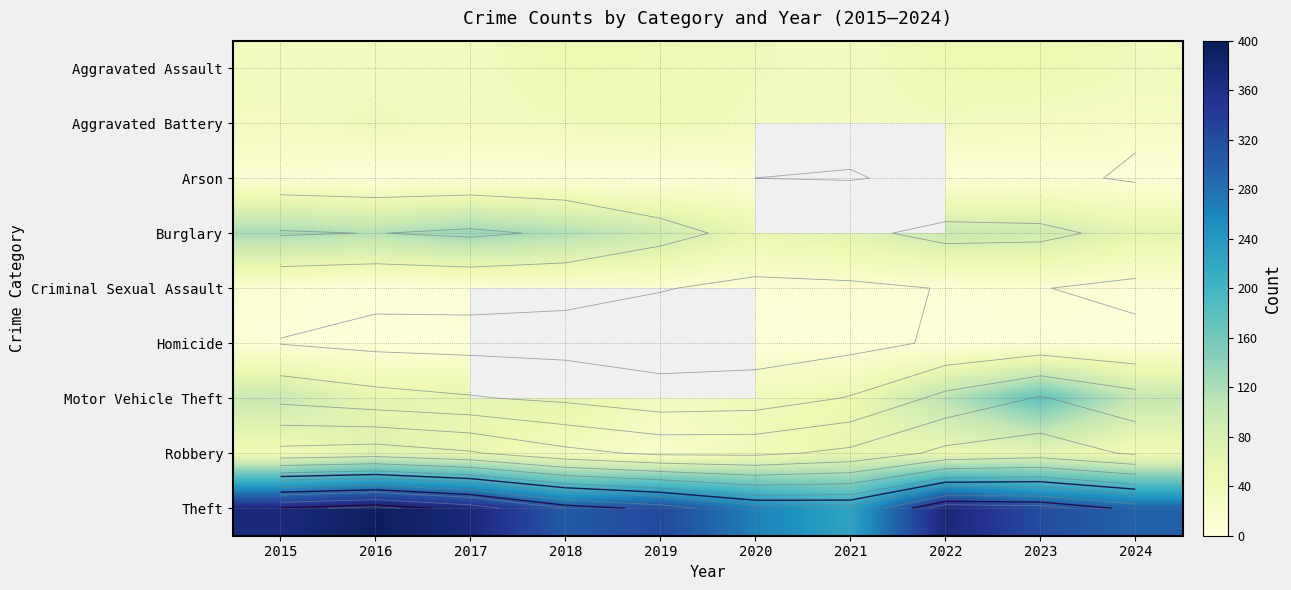

How many data points does each series have?

10